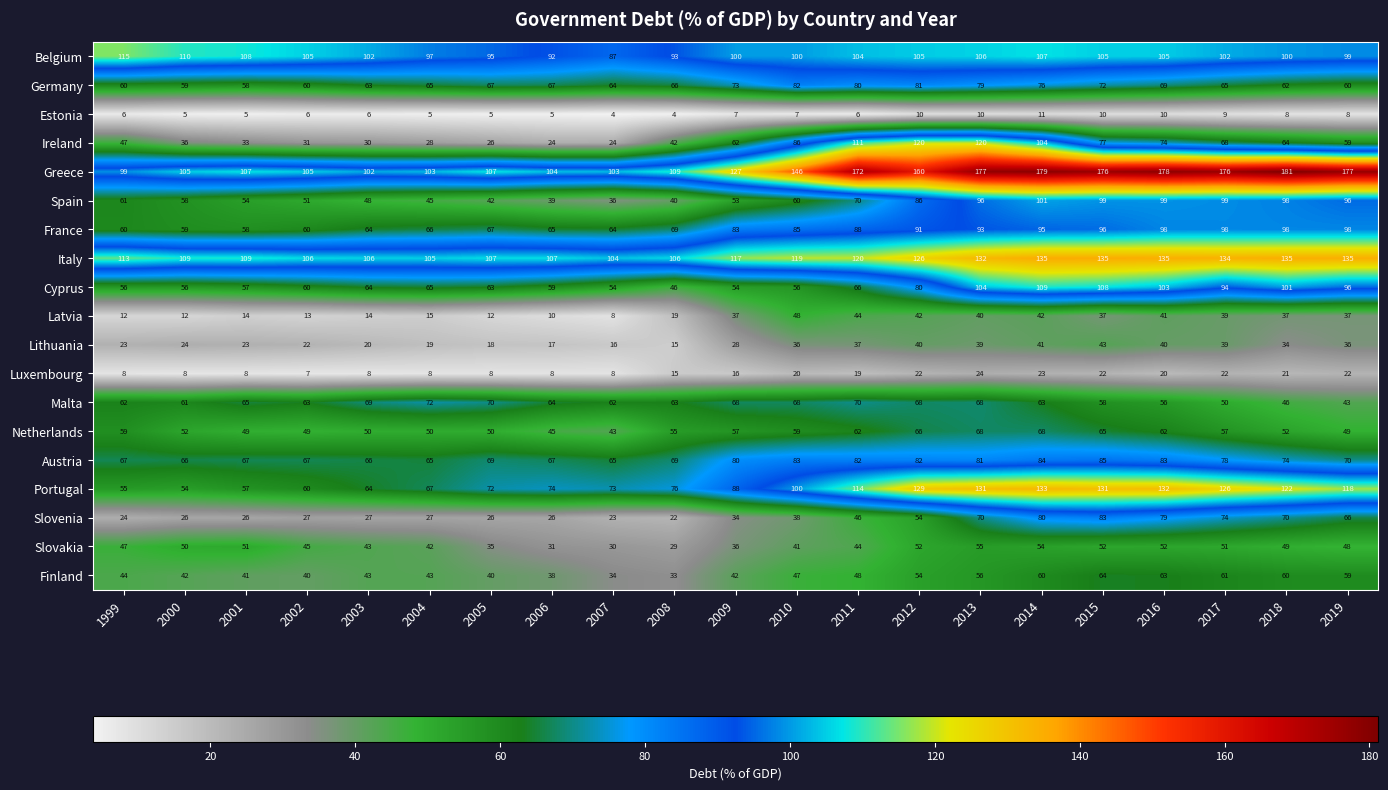

How many distinct data groups are displayed?

19